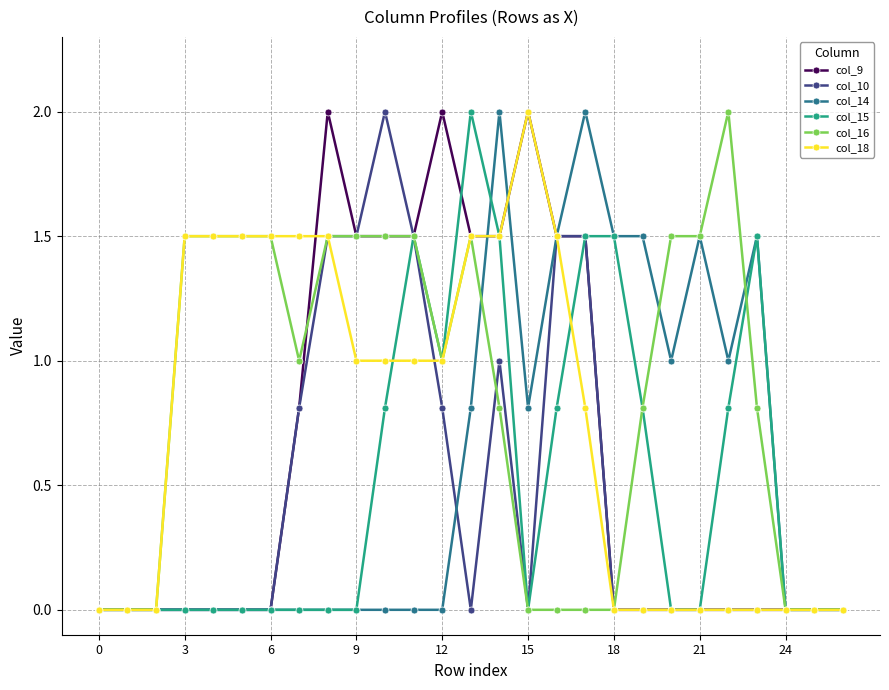

Which series has the largest total across all categories?

col_16